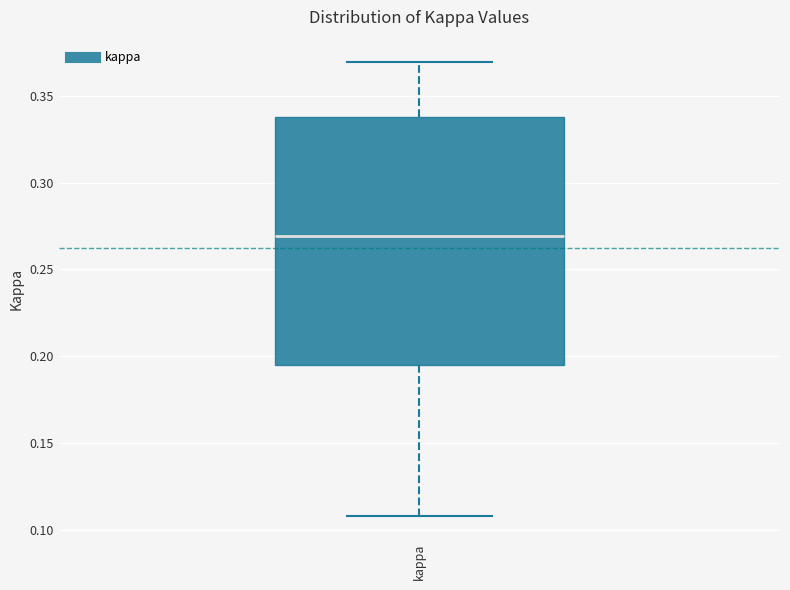

Transcribe this box plot: give where the median line is, the range the box spans, and where the two whiskers end, as read against the y-axis. The values are not printed on the chart, so give them approximately, as read against the axis.

median 0.270, box 0.195 to 0.340, whiskers 0.110 to 0.370